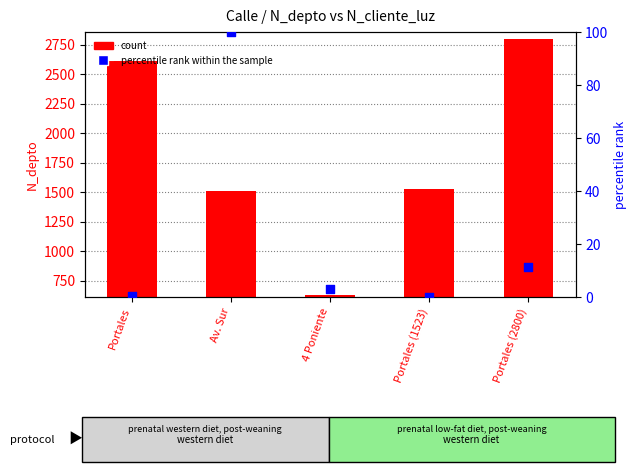

At how many categories does at least one series exceed 911?

4